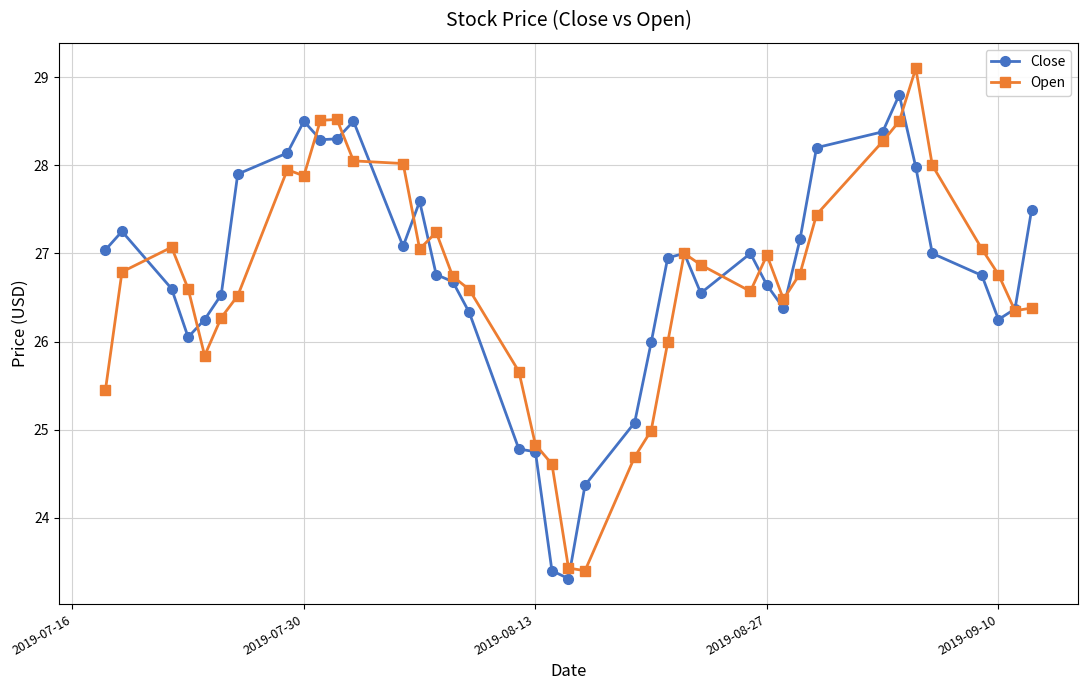

What is the highest value of the Open series?

29.1